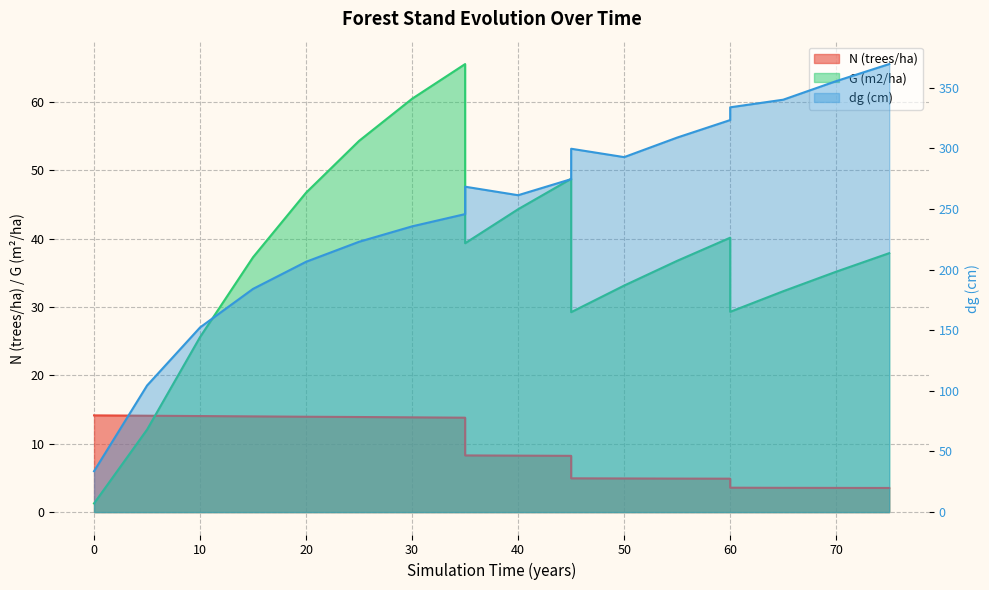

What value does the N (trees/ha) series have at 15?

14.0